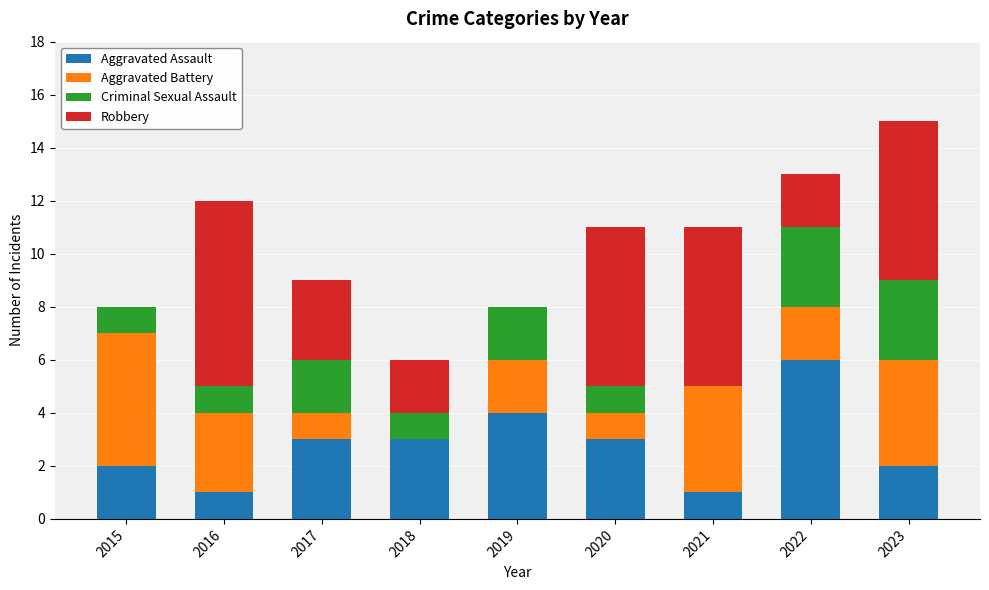

At which category is the sum across all series the highest?

2023